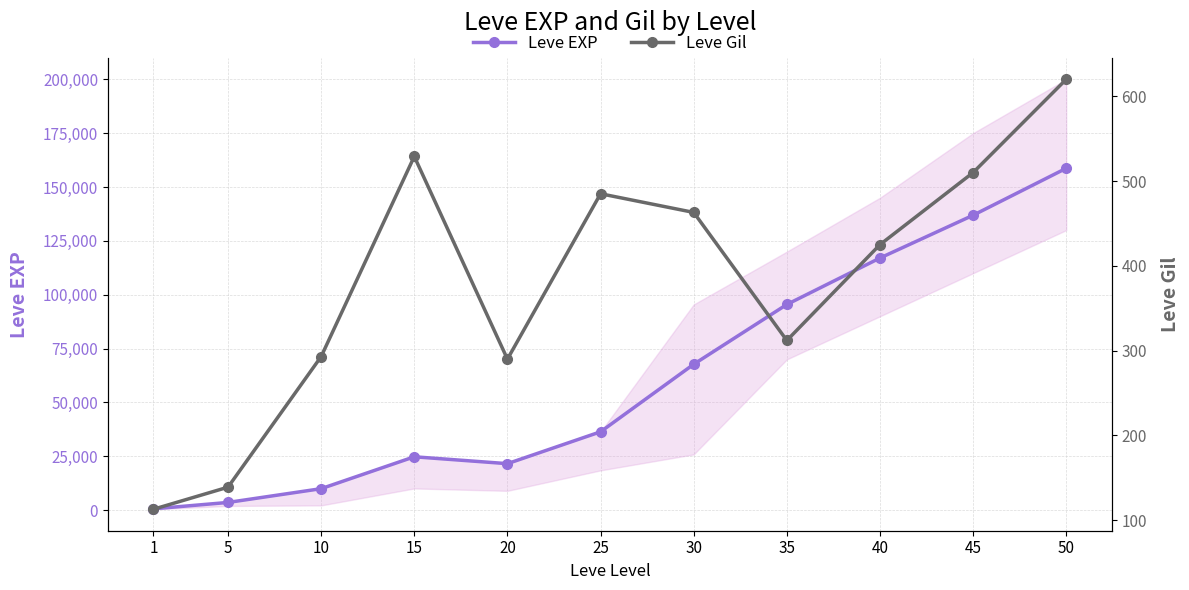

Is the value of Leve EXP at 25 greater than the value of Leve Gil at 1?

Yes